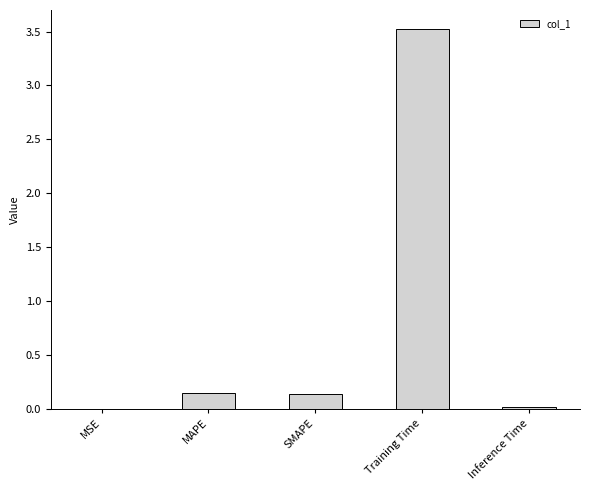

Is it true that the value at Training Time is 1.0?

False